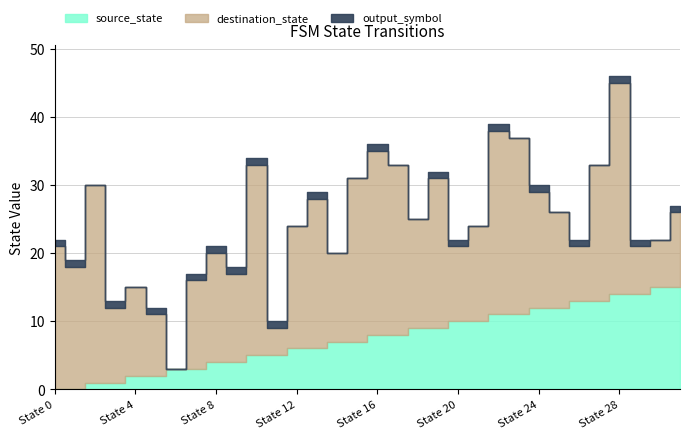

The output_symbol series shows -1 at 4. True or false?

False